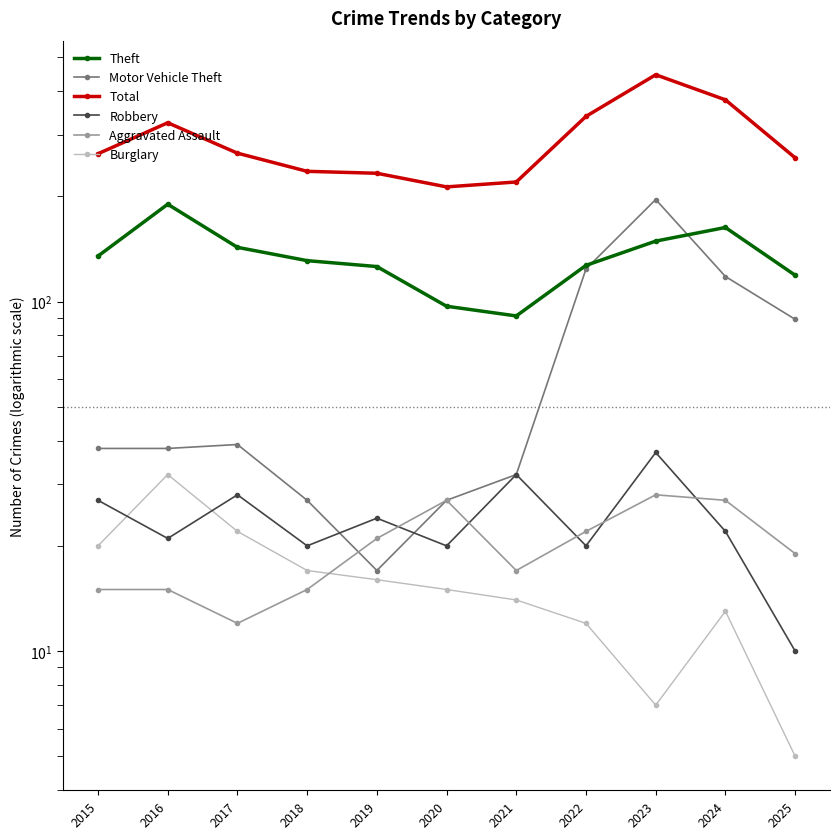

True or false: Aggravated Assault and Theft intersect in this chart.

False